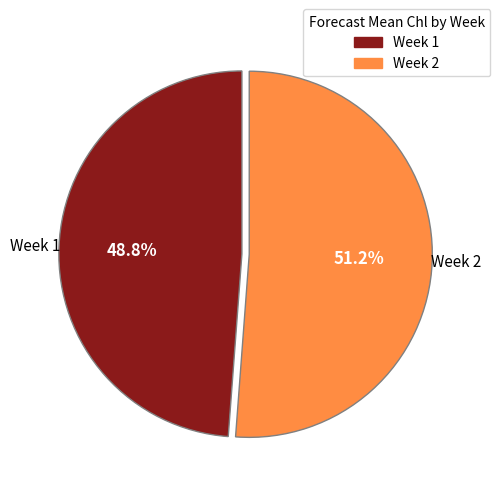

Is there any slice that represents more than half of the pie?

Yes